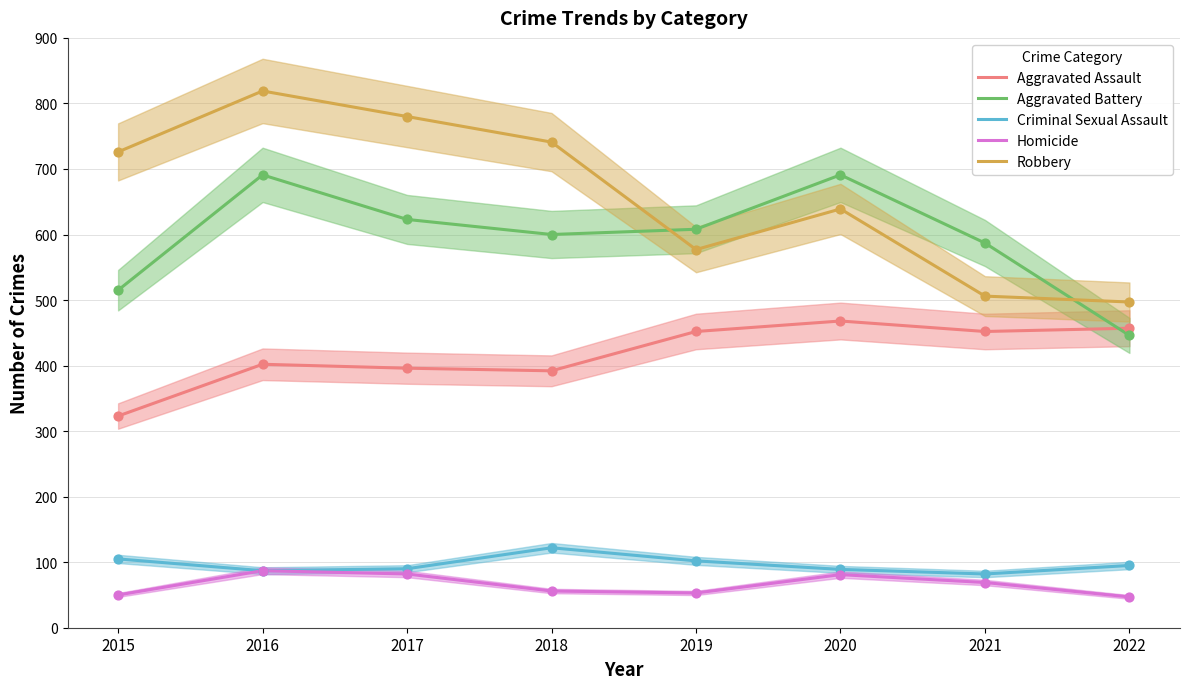

What is the total value across all series at 2017?

1971